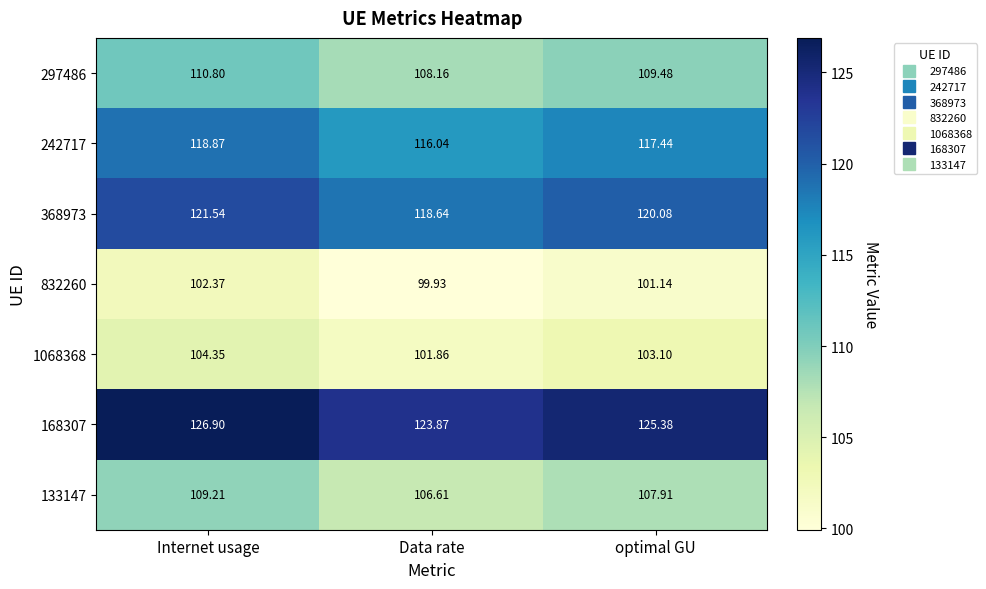

Between Data rate and optimal GU, which series saw the biggest shift?

168307